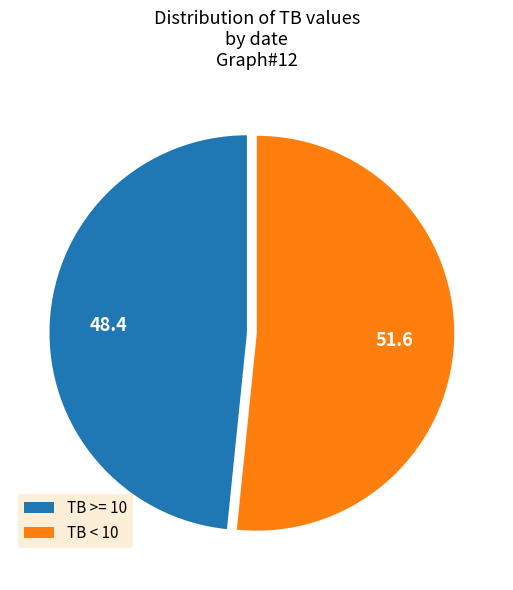

What is the largest slice in the pie chart?

TB < 10